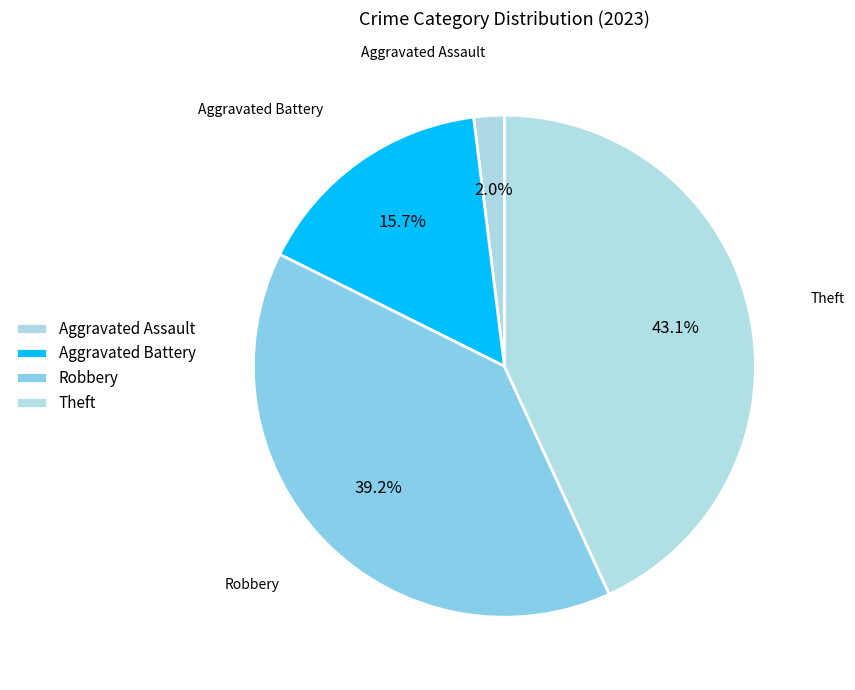

True or false: Aggravated Battery accounts for 16% of the total.

True